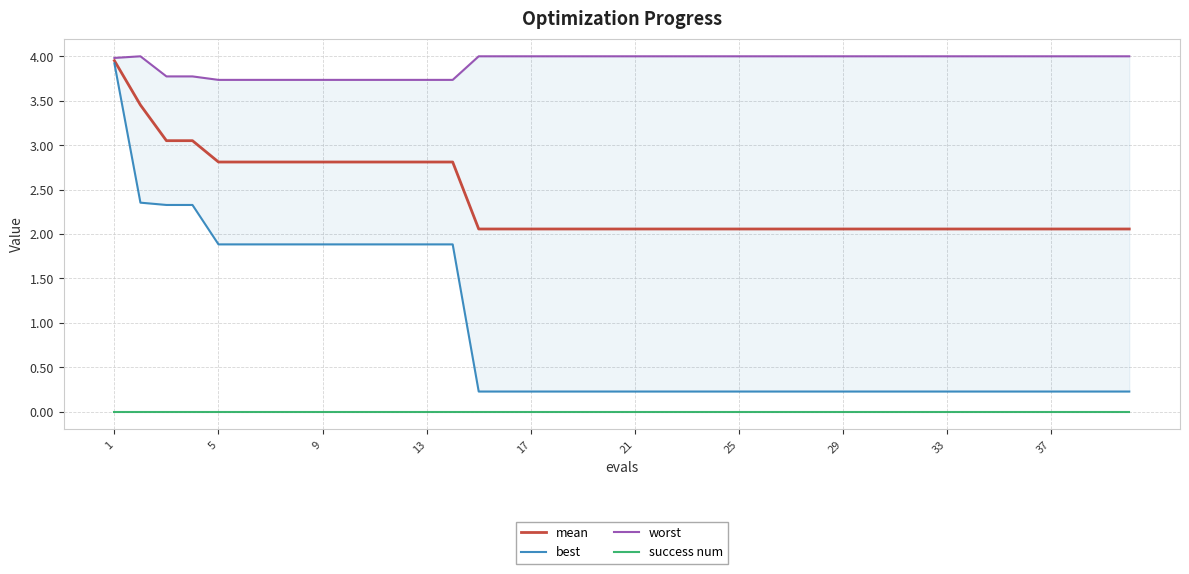

True or false: success num and mean intersect in this chart.

False